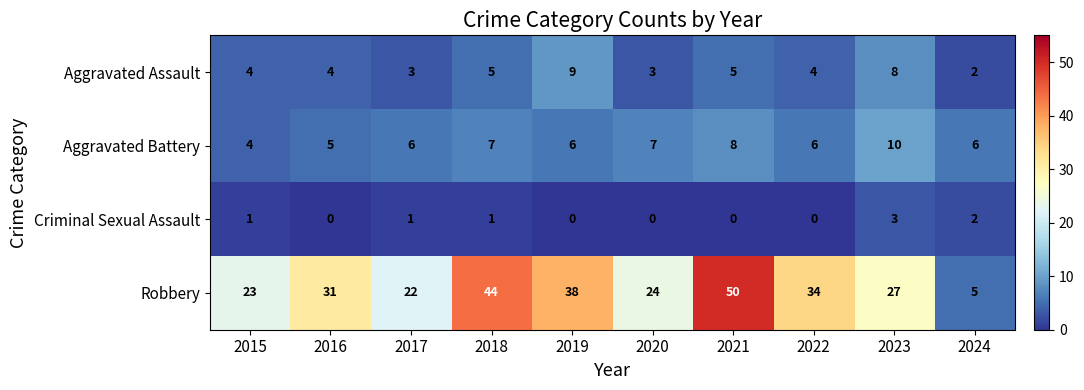

What is the difference between the second highest and minimum values in the Aggravated Battery series?

4